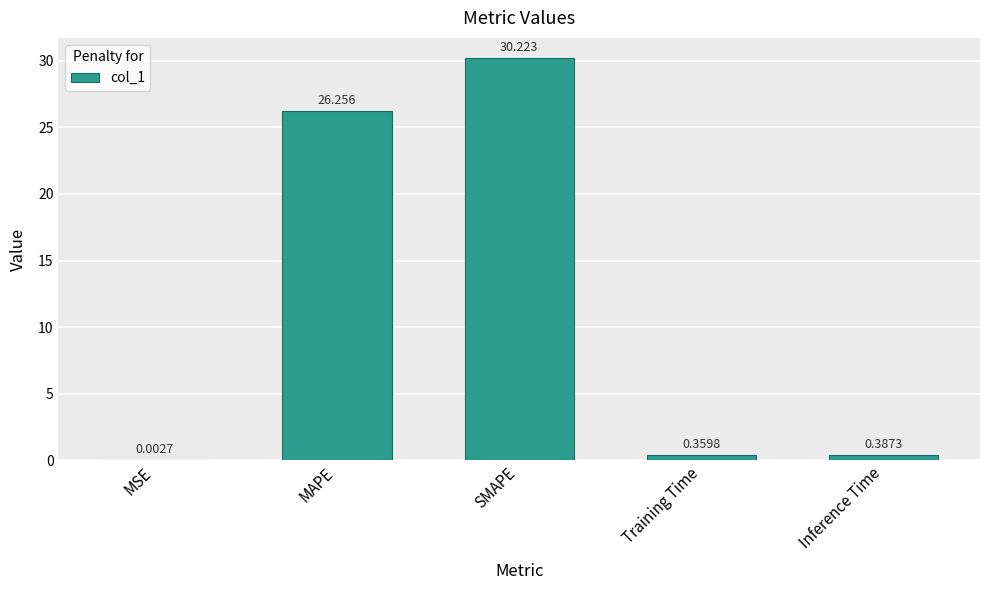

Count the number of data series in this chart.

1